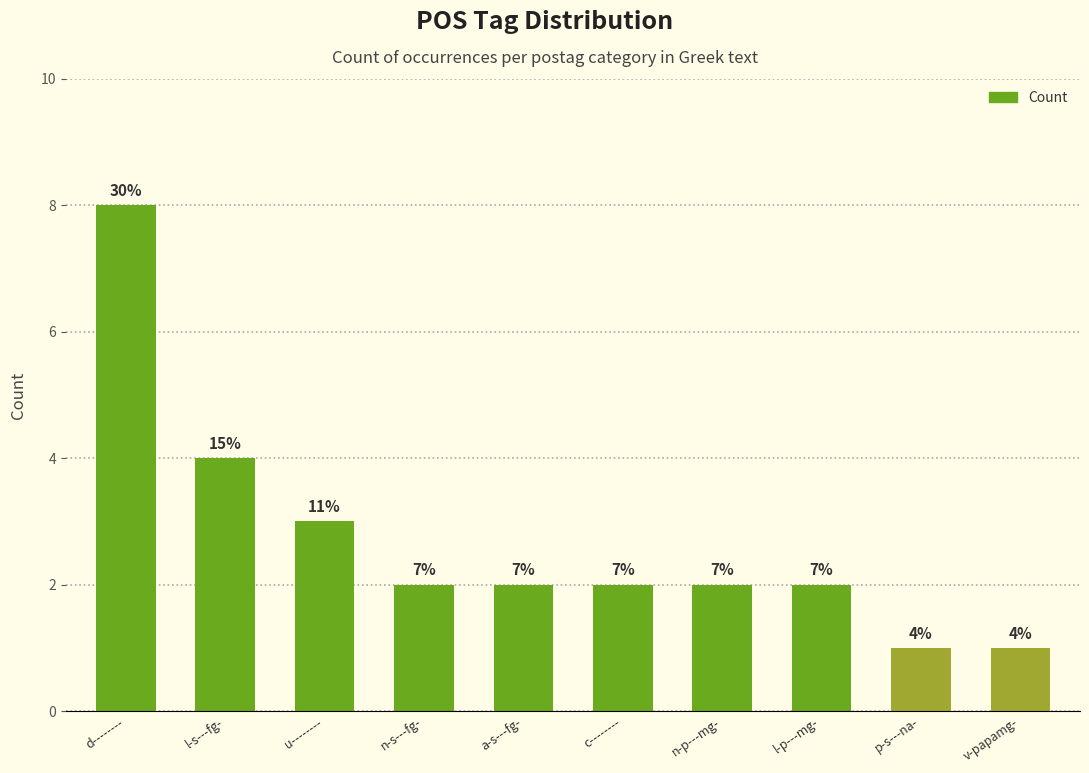

What is the smallest value displayed?

1